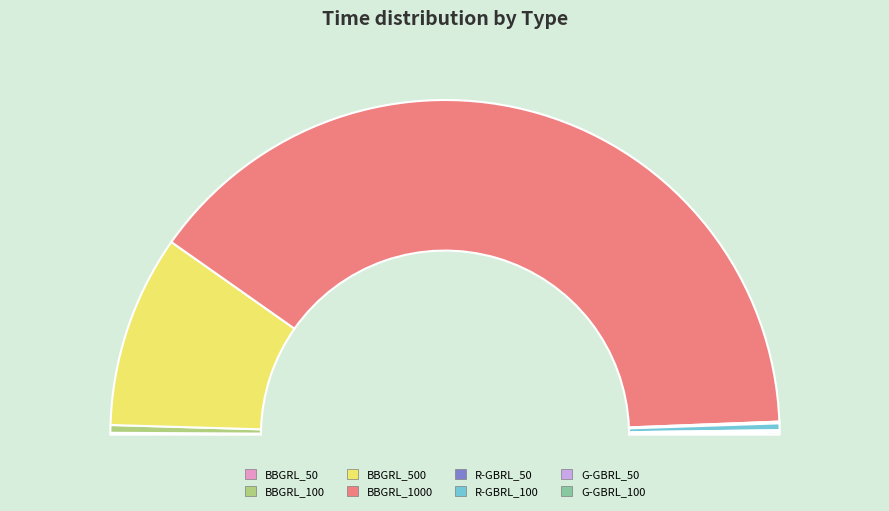

Rank the categories by value from highest to lowest.

BBGRL_1000, BBGRL_500, BBGRL_100, R-GBRL_100, G-GBRL_50, G-GBRL_100, BBGRL_50, R-GBRL_50